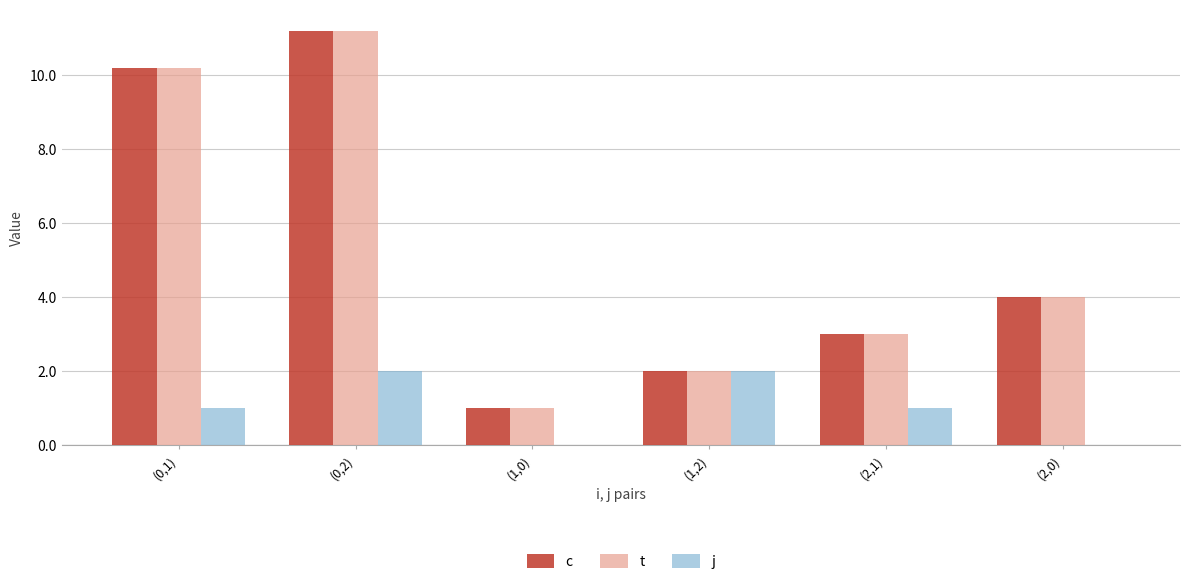

Where is t nearest to the value 6?

(2,0)